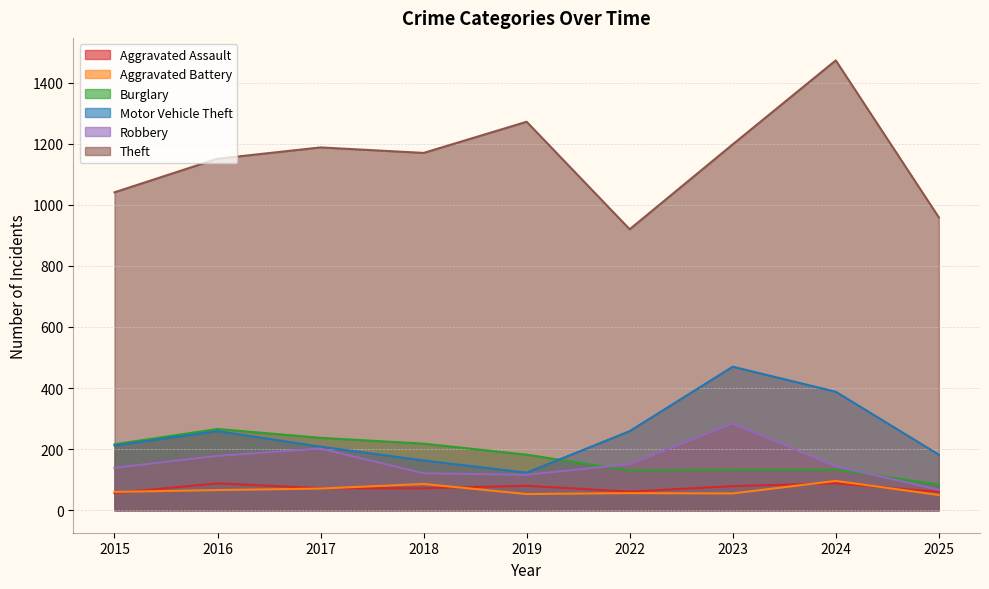

What is the sum of all Aggravated Battery values?

593